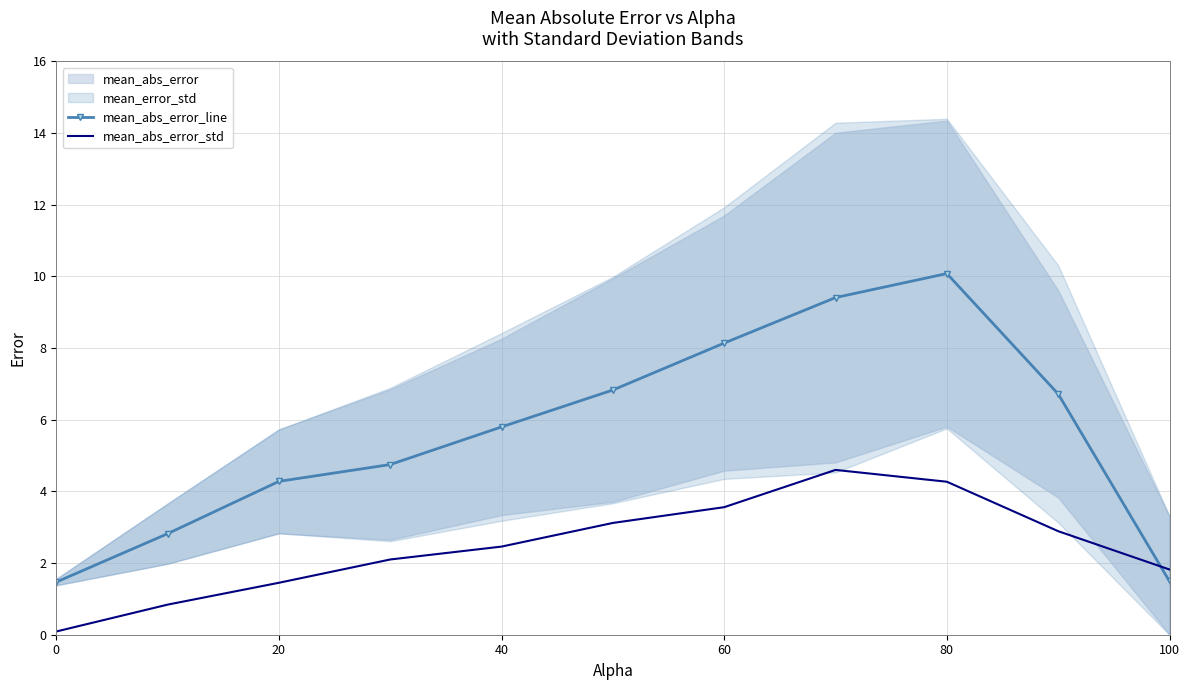

Which series has the largest total across all categories?

mean_abs_error_line